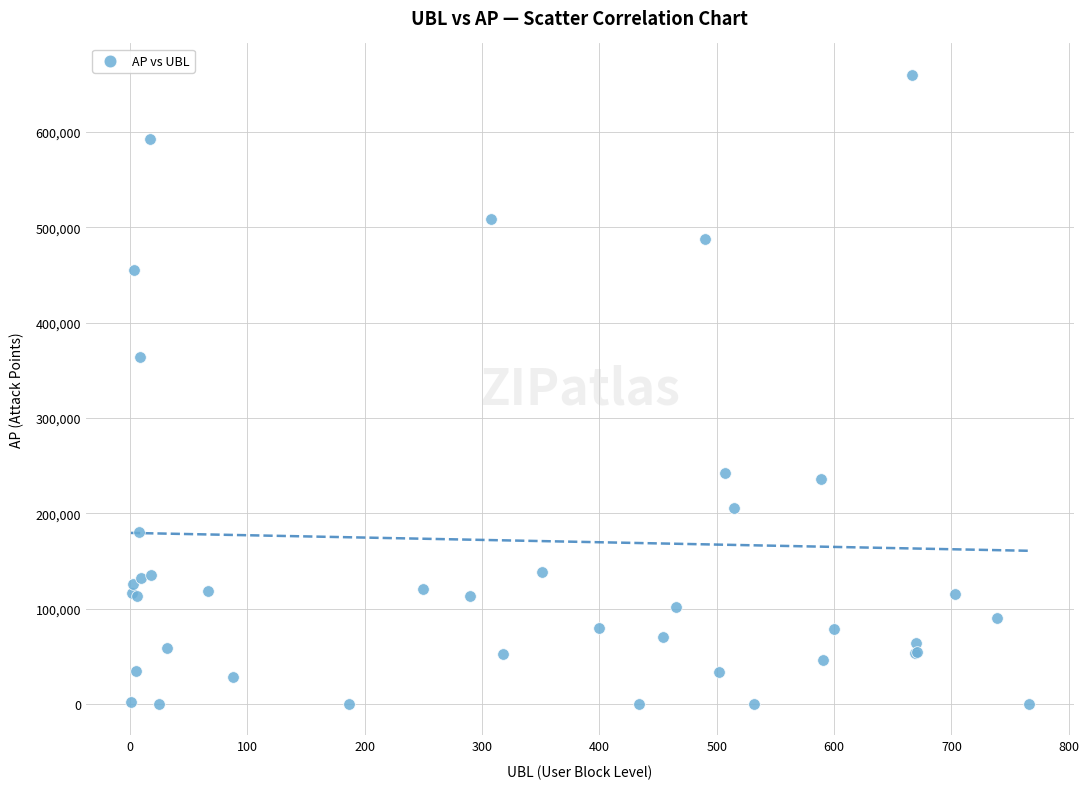

What Y value in the scatter plot is closest to 329883?

364215